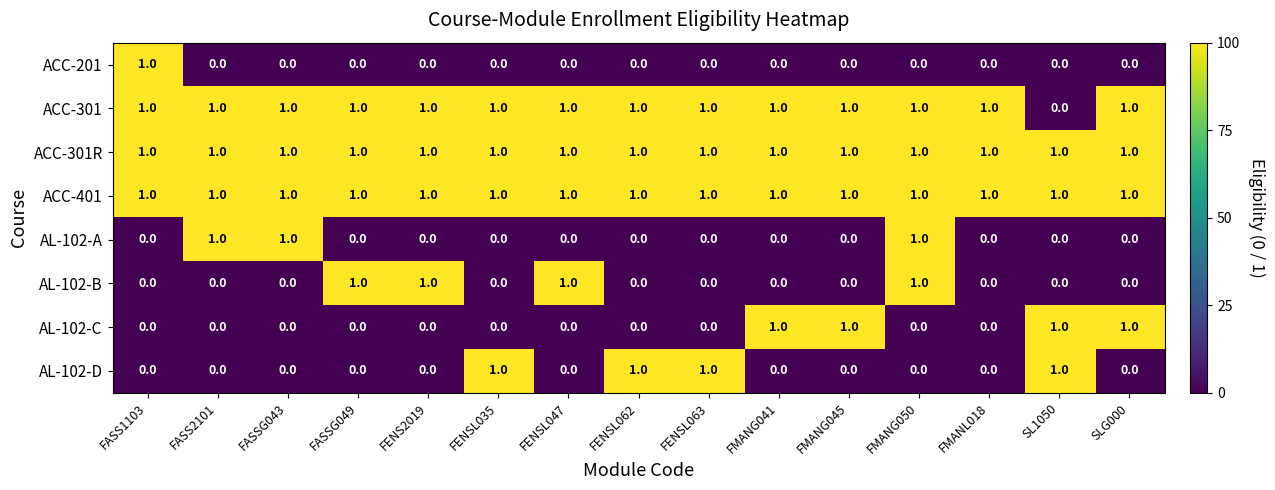

What is the sum of all AL-102-C values?

4